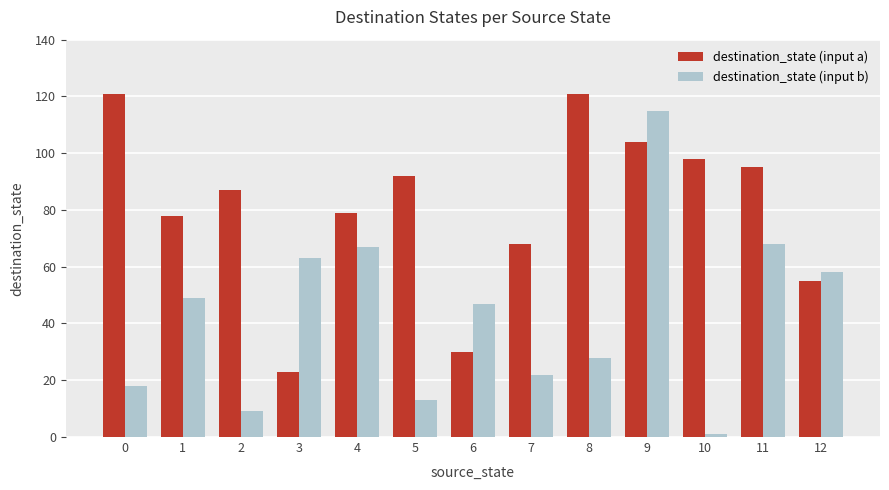

Is the value of destination_state (input a) at 4 greater than the value of destination_state (input b) at 12?

Yes